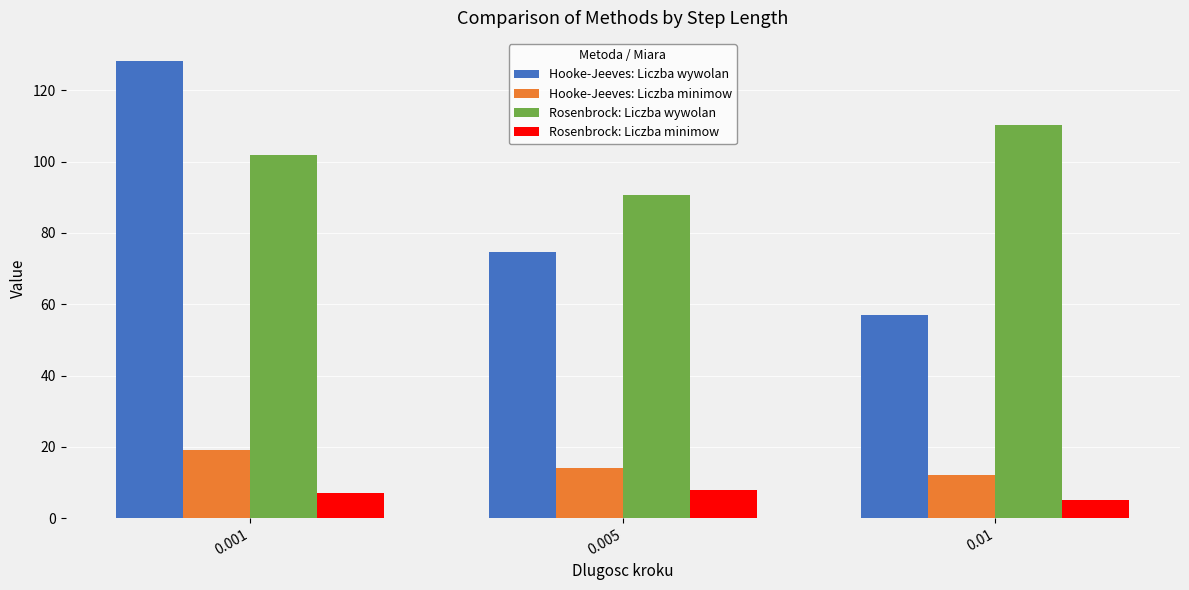

True or false: Hooke-Jeeves: Liczba wywolan has a value of 74.5 at 0.005.

True